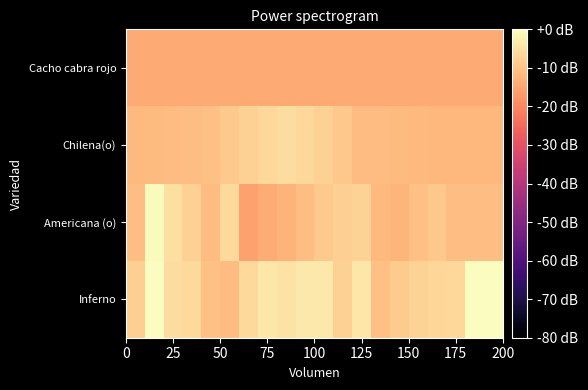

Reading left to right, extract all data points from this chart.

Inferno: -8.0	-0.2	-5.5	-6.1	-10.6	-11.1	-6.0	-3.8	-4.6	-3.6	-3.7	-7.7	-3.8	-10.4	-8.5	-7.5	-6.8	-6.5	0.0	0.0
Americana (o): -10.6	-0.6	-5.2	-7.6	-11.1	-6.2	-15.5	-13.9	-12.5	-10.6	-8.9	-8.1	-7.4	-11.7	-12.2	-10.6	-9.1	-10.6	-10.6	-10.6
Chilena(o): -11.7	-11.4	-11.2	-10.9	-10.6	-9.0	-7.6	-6.4	-5.4	-6.5	-7.7	-9.2	-11.0	-11.2	-11.5	-11.8	-12.1	-12.1	-12.1	-12.1
Cacho cabra rojo: -14.2	-14.2	-14.2	-14.2	-14.2	-14.2	-14.2	-14.2	-14.2	-14.2	-14.2	-14.2	-14.2	-14.2	-14.2	-14.2	-14.2	-14.2	-14.2	-14.2